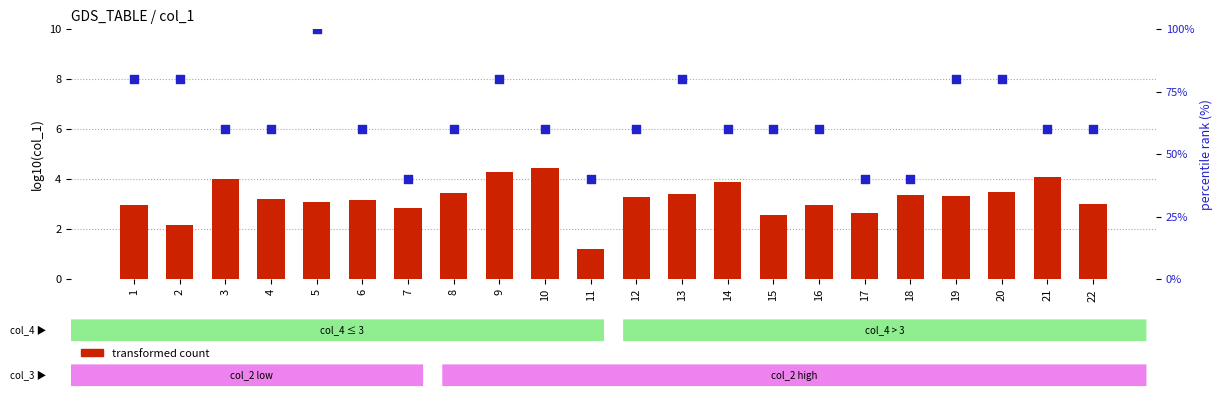

Which series has the largest total across all categories?

percentile rank within the sample